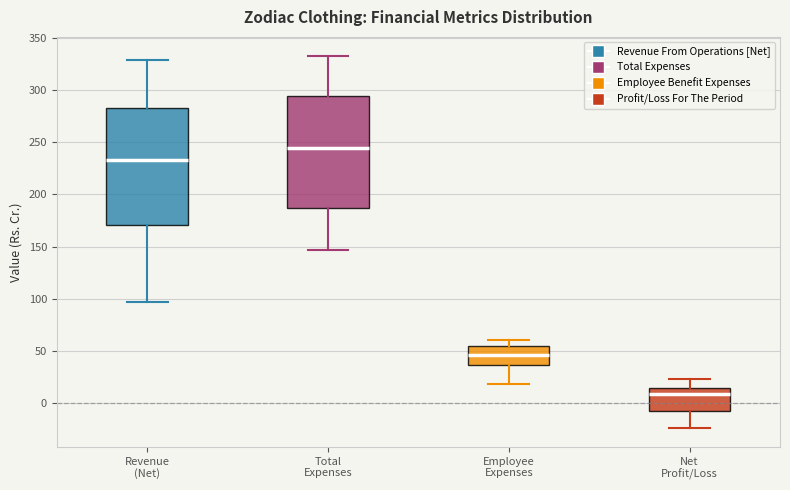

Reading left to right, read every box against the y-axis: the position of its median line, the range the box covers, and the ends of its whiskers. The values are not printed on the chart, so give them approximately, as read against the axis.

Revenue (Net): median 235, box 170 to 285, whiskers 95 to 330
Total Expenses: median 245, box 185 to 295, whiskers 145 to 335
Employee Expenses: median 45, box 35 to 55, whiskers 20 to 60
Net Profit/Loss: median 10, box -5 to 15, whiskers -25 to 25